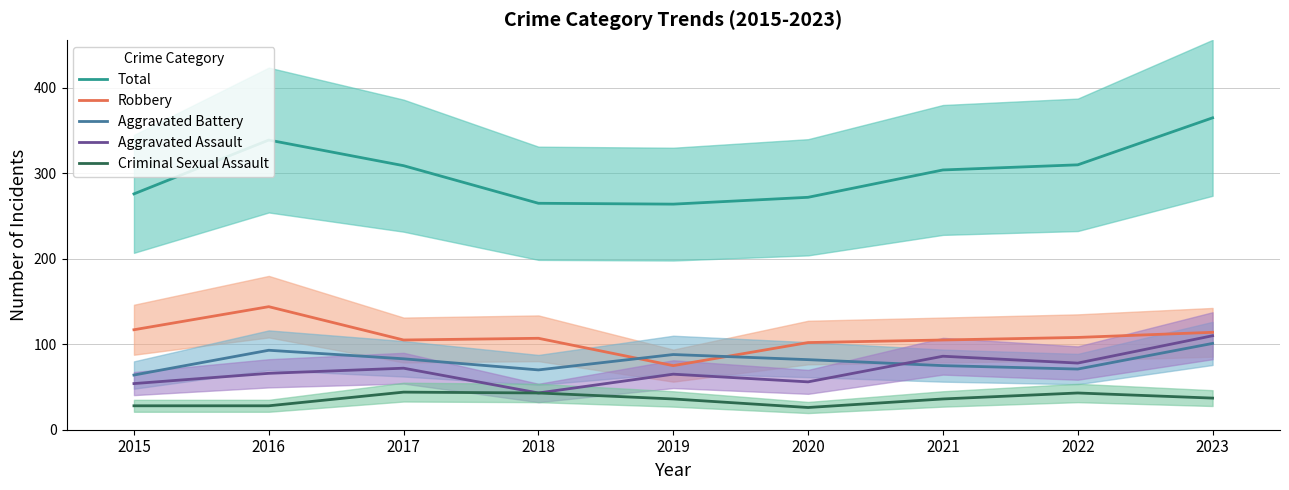

What is the minimum value shown in the chart?

26